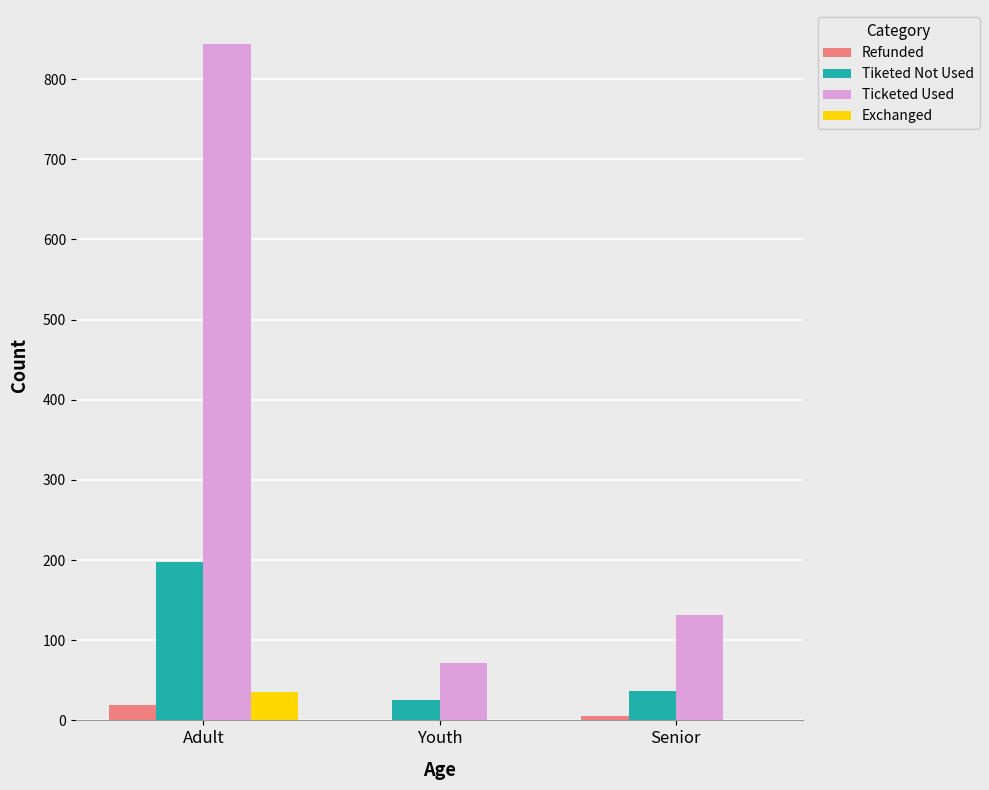

What are all the series names shown in the legend?

Refunded, Tiketed Not Used, Ticketed Used, Exchanged